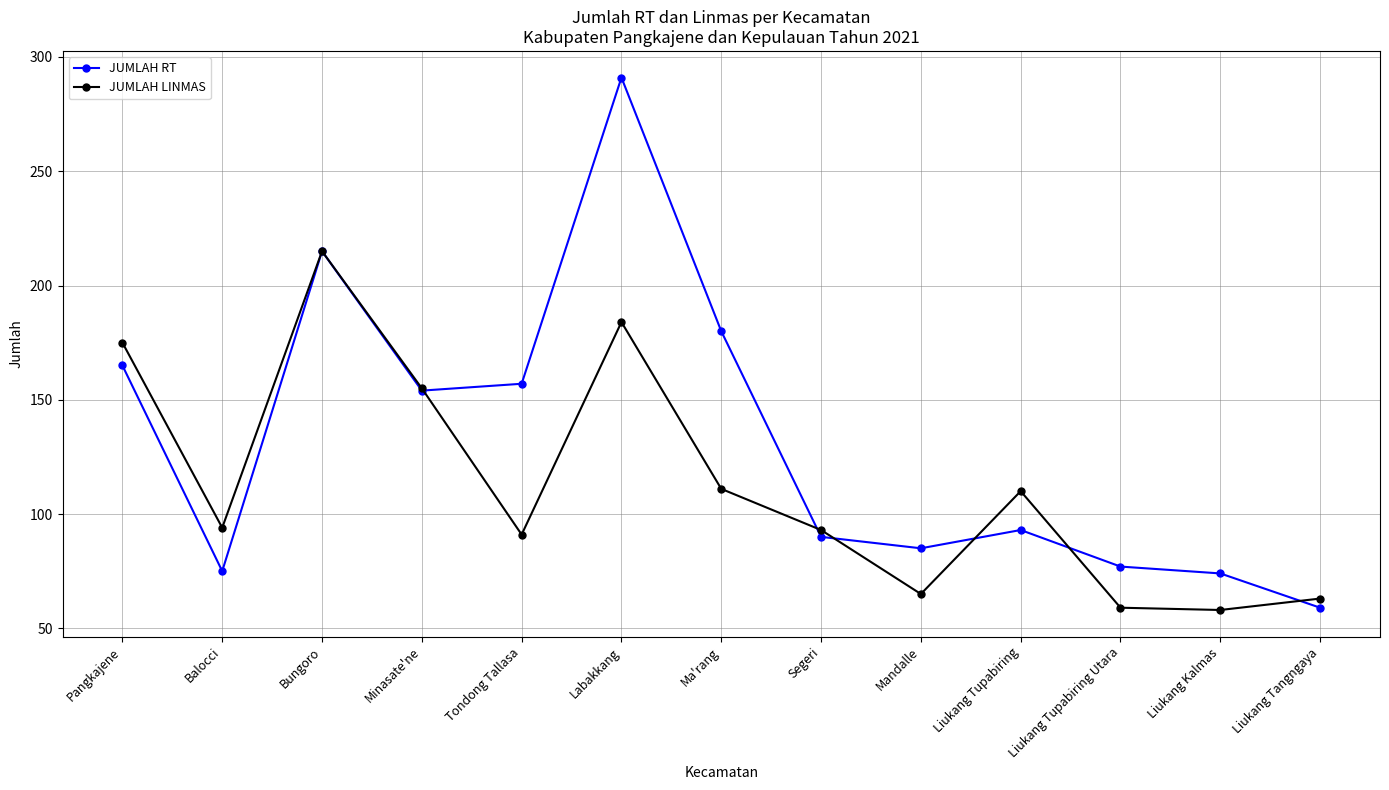

Is this an area chart (filled region under the line)?

No